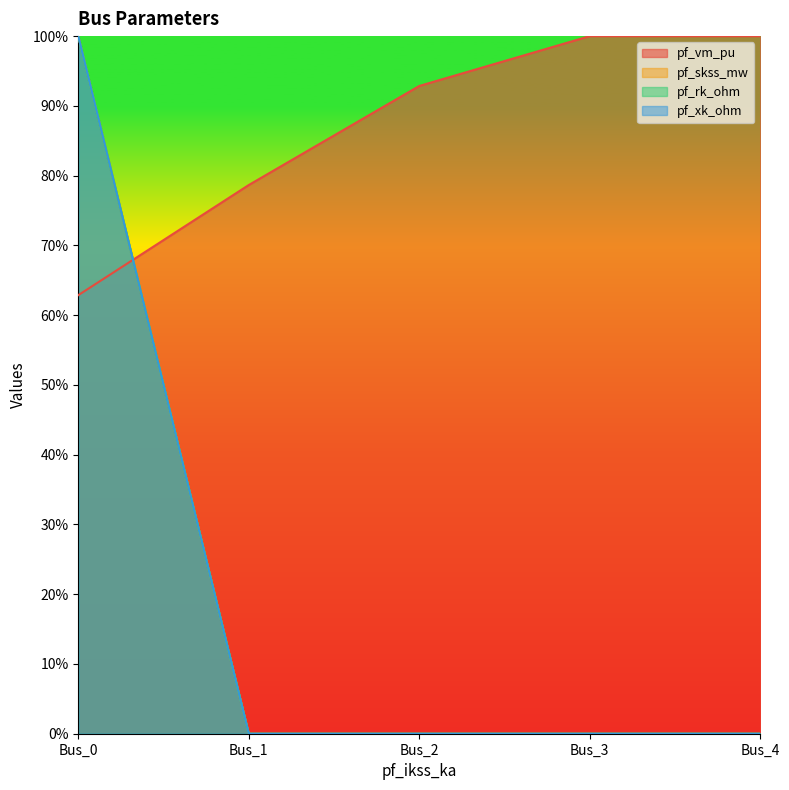

What is the difference between the maximum and minimum values in the pf_skss_mw series?

1.0